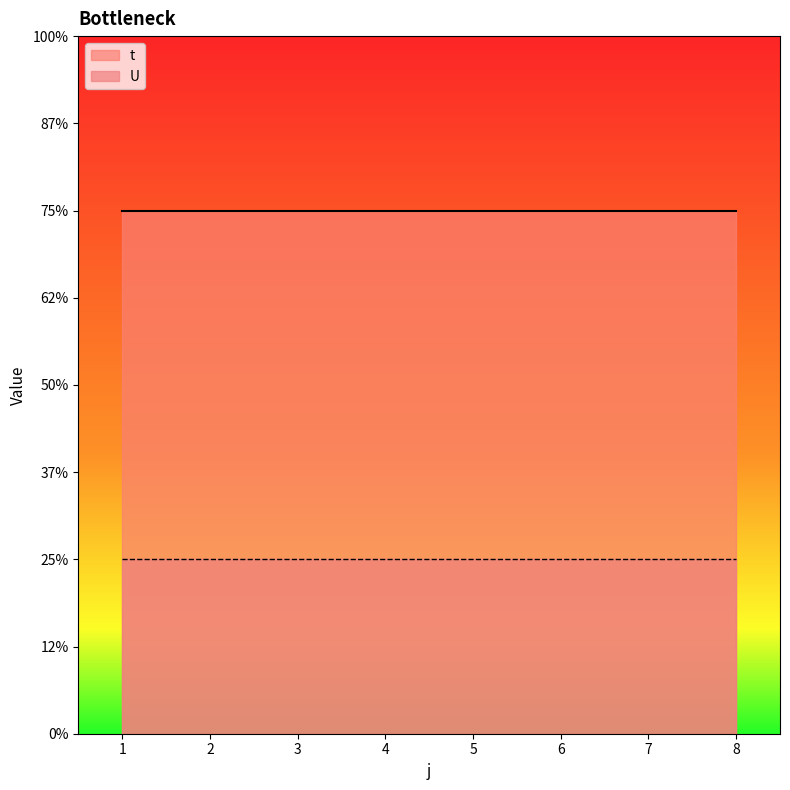

At which label is U closest to 1?

1